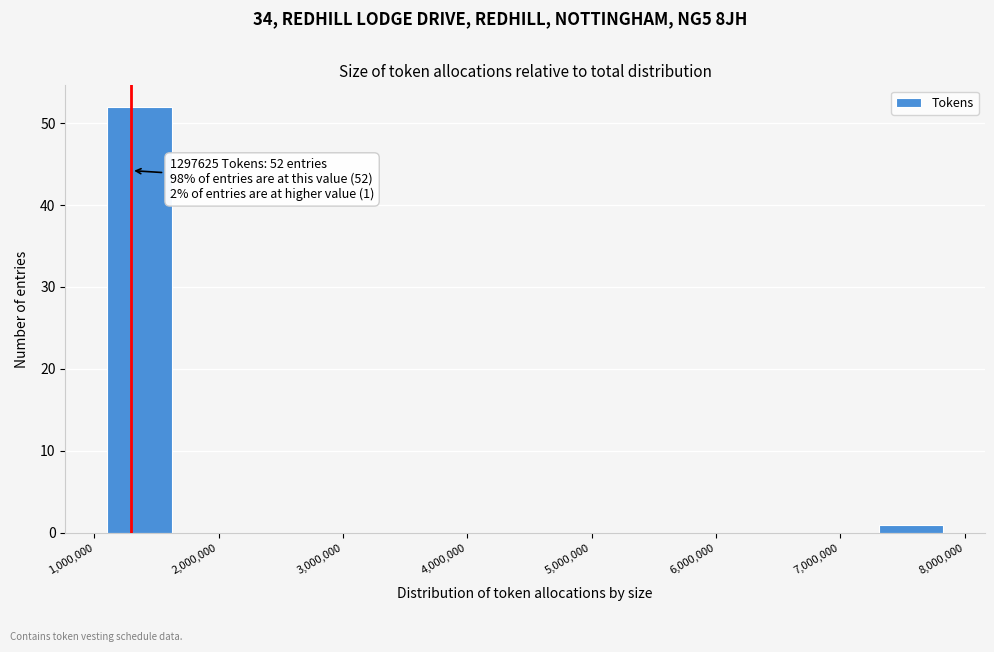

Over which range of the x-axis is the bar tallest?

1100000 to 1700000